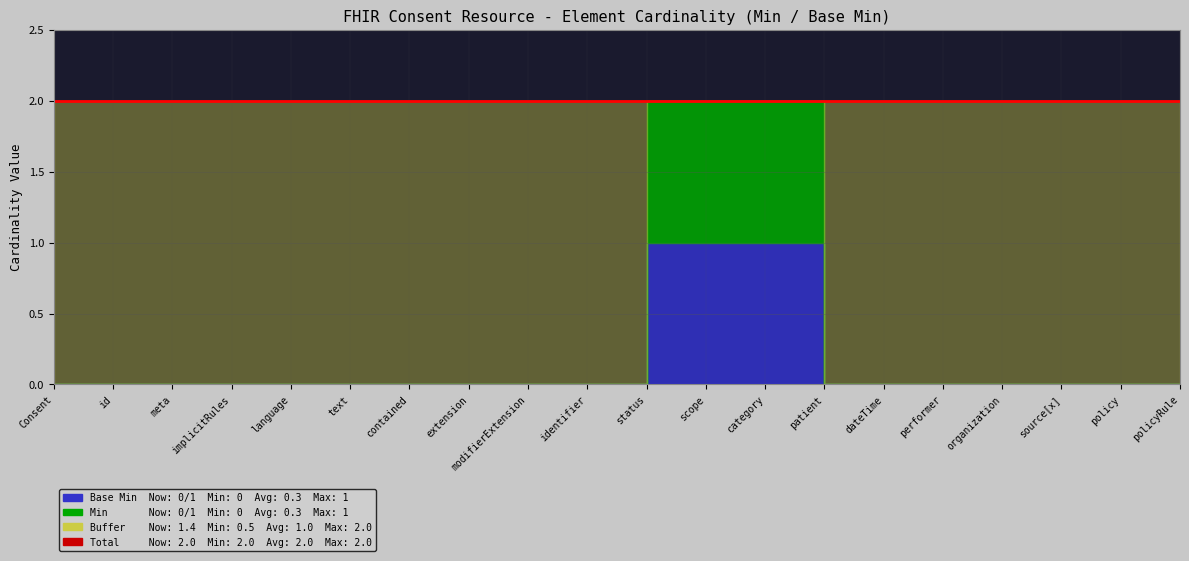

Reading right to left, transcribe all the data shown in this chart.

Min: Consent.policyRule=0	Consent.policy=0	Consent.source[x]=0	Consent.organization=0	Consent.performer=0	Consent.dateTime=0	Consent.patient=0	Consent.category=1	Consent.scope=1	Consent.status=1	Consent.identifier=0	Consent.modifierExtension=0	Consent.extension=0	Consent.contained=0	Consent.text=0	Consent.language=0	Consent.implicitRules=0	Consent.meta=0	Consent.id=0	Consent=0
Base Min: Consent.policyRule=0	Consent.policy=0	Consent.source[x]=0	Consent.organization=0	Consent.performer=0	Consent.dateTime=0	Consent.patient=0	Consent.category=1	Consent.scope=1	Consent.status=1	Consent.identifier=0	Consent.modifierExtension=0	Consent.extension=0	Consent.contained=0	Consent.text=0	Consent.language=0	Consent.implicitRules=0	Consent.meta=0	Consent.id=0	Consent=0